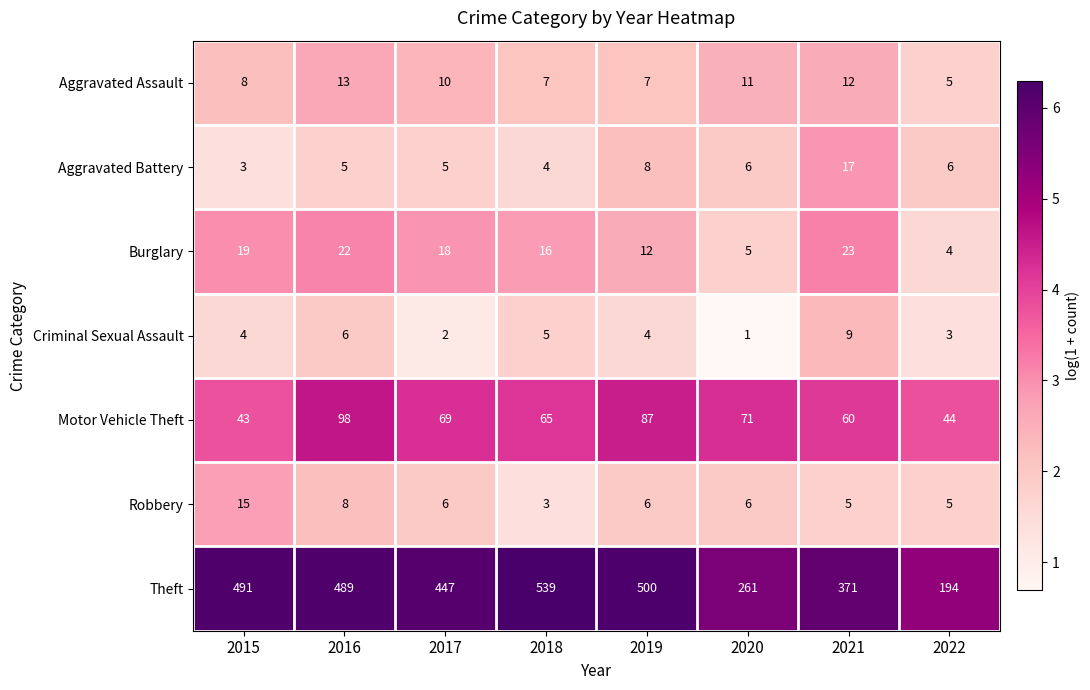

True or false: Robbery has a value of 4 at 2020.

False